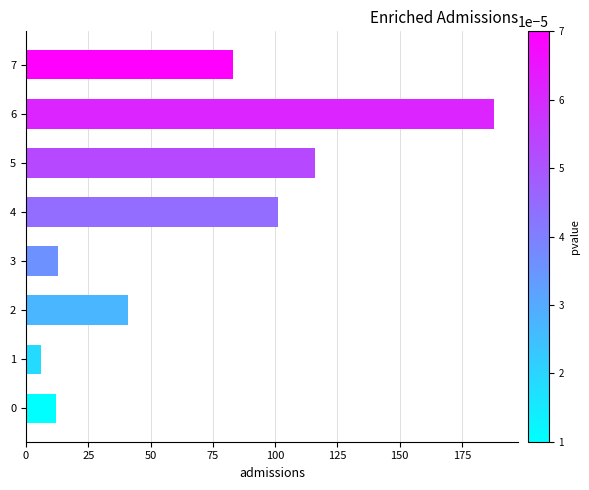

What is the greatest value displayed?

188